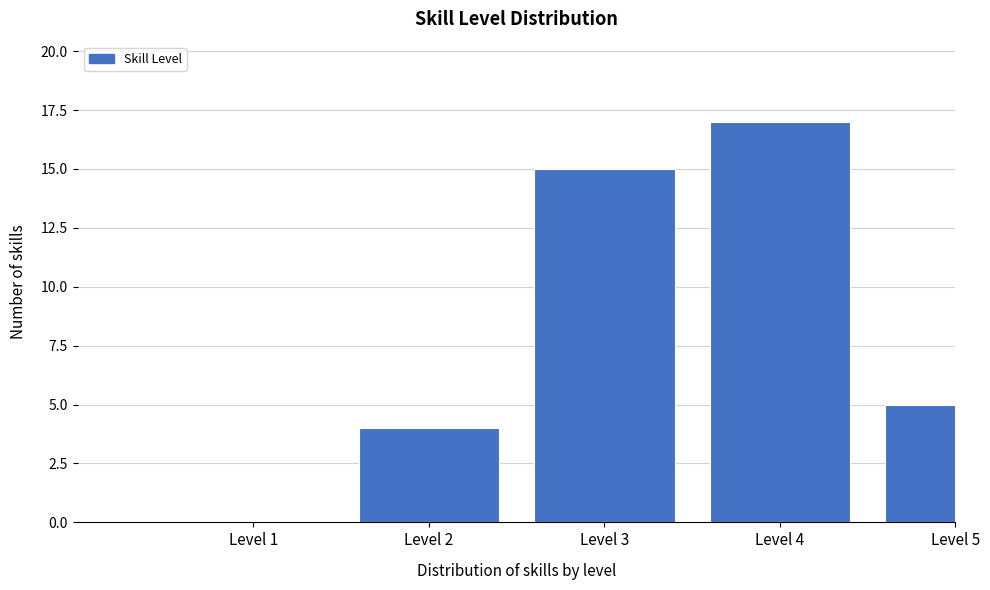

Reading left to right, list all the values displayed in this chart.

Level 1=0	Level 2=4	Level 3=15	Level 4=17	Level 5=5